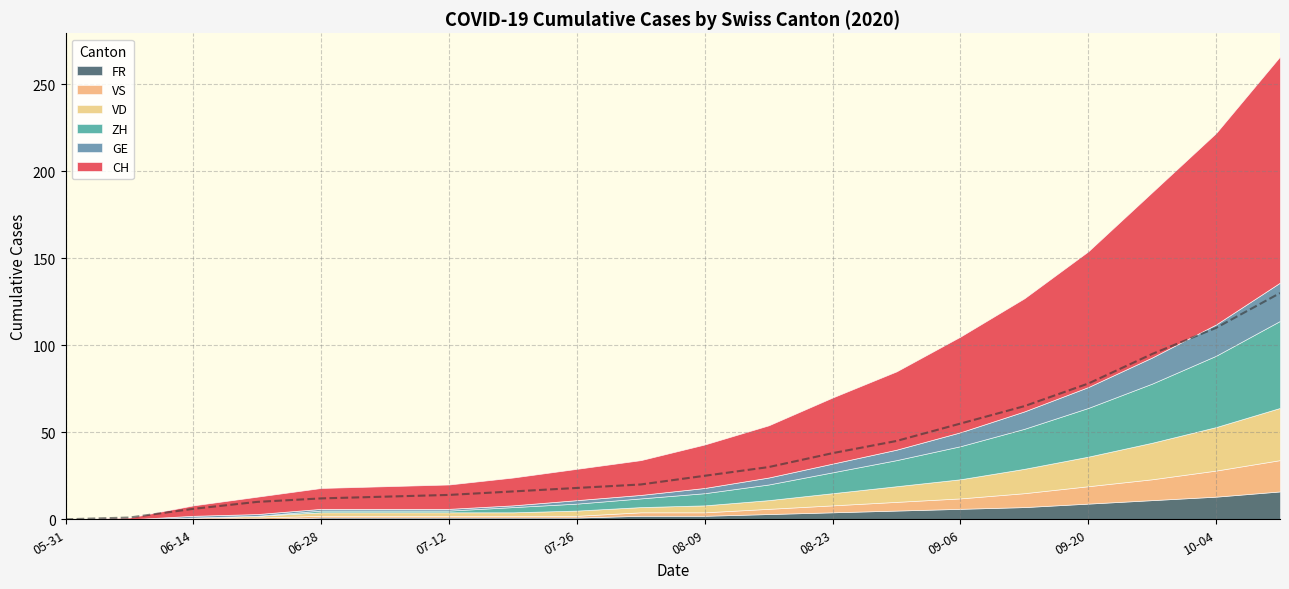

How many intersections are there between ZH and VD?

1